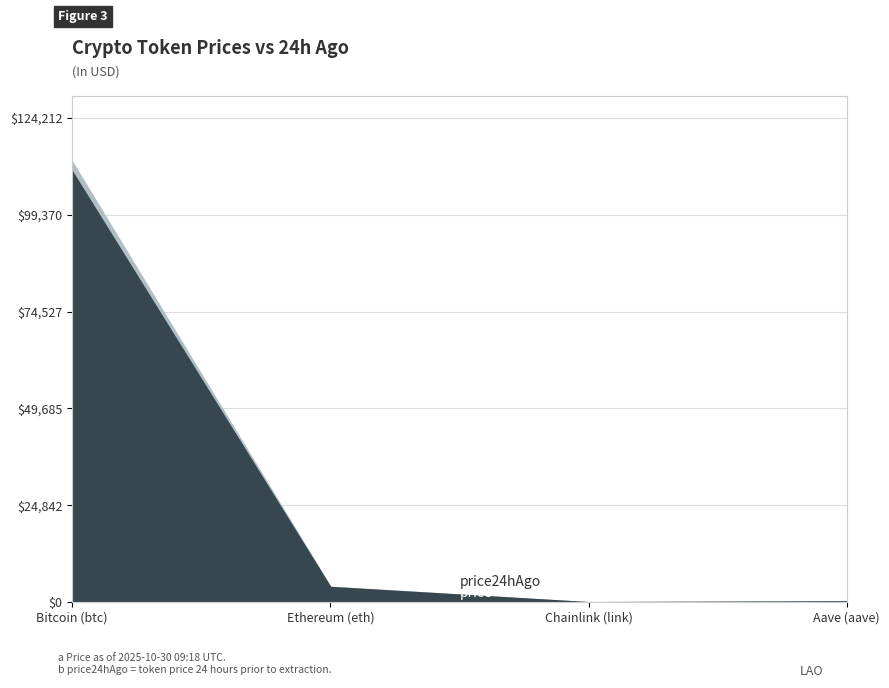

At how many categories does at least one series exceed 52612?

1